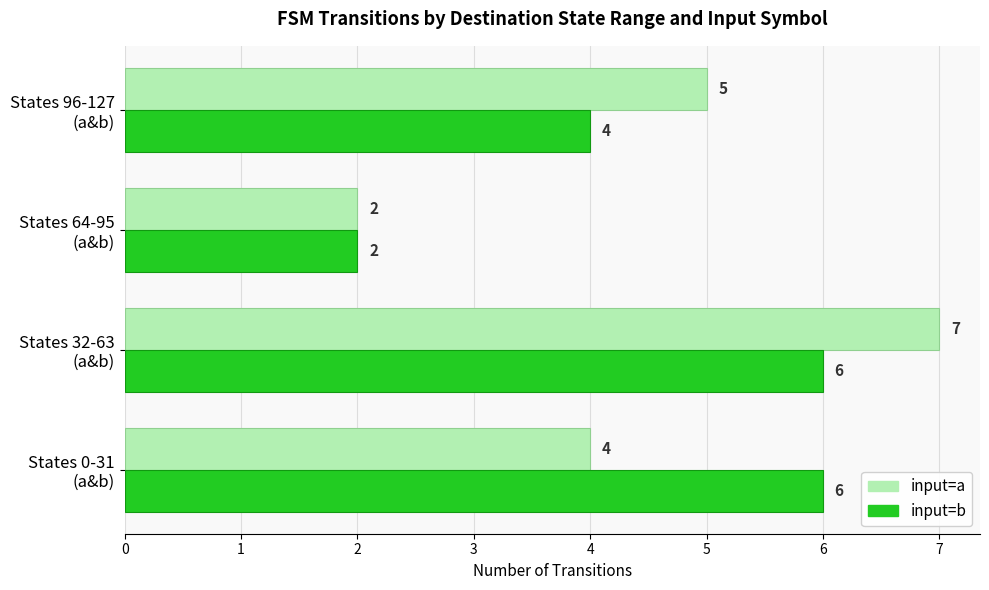

Which series has the largest range (max minus min)?

input=a